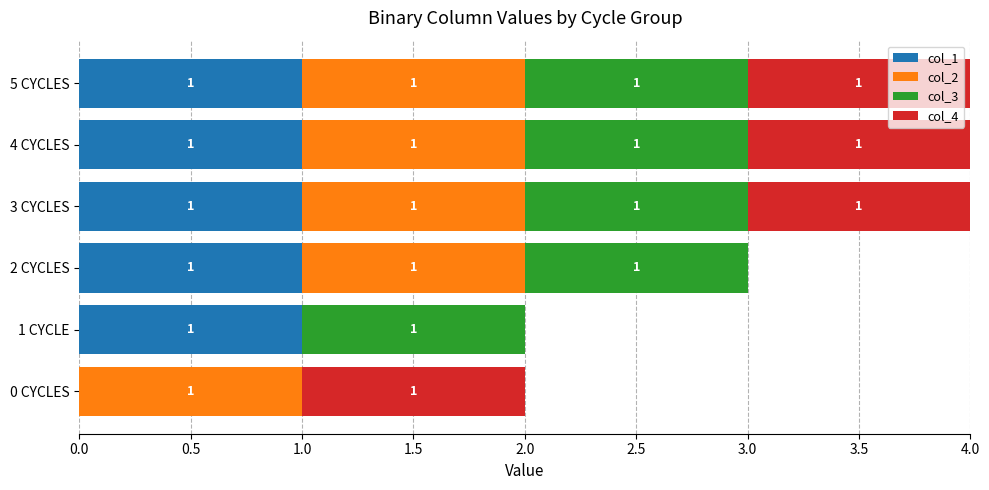

Is it true that col_1 equals 1 at 1 CYCLE?

True